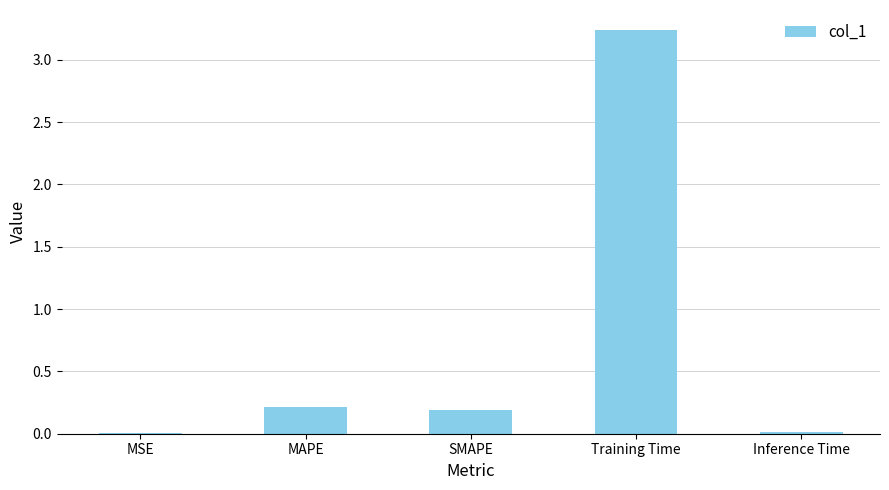

Is it true that the value at MAPE is 0.2?

True